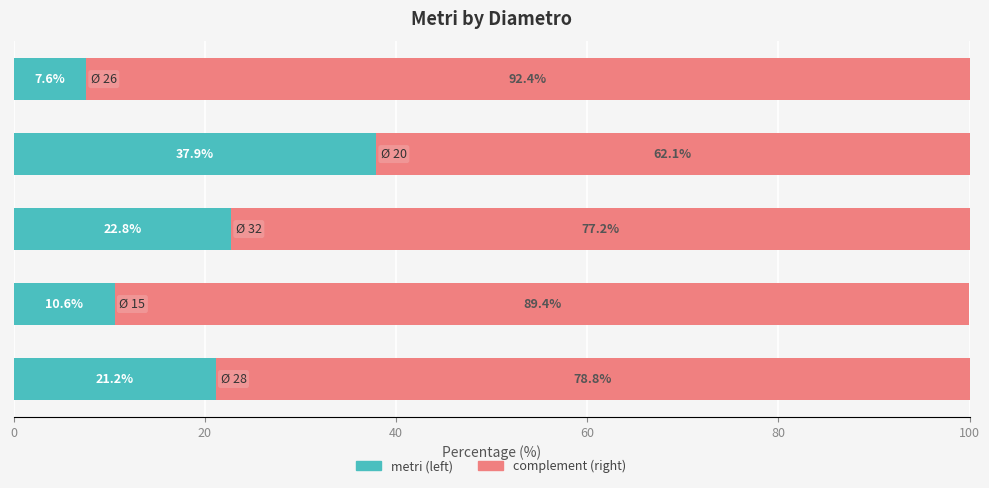

What is the minimum value for metri (left)?

7.6